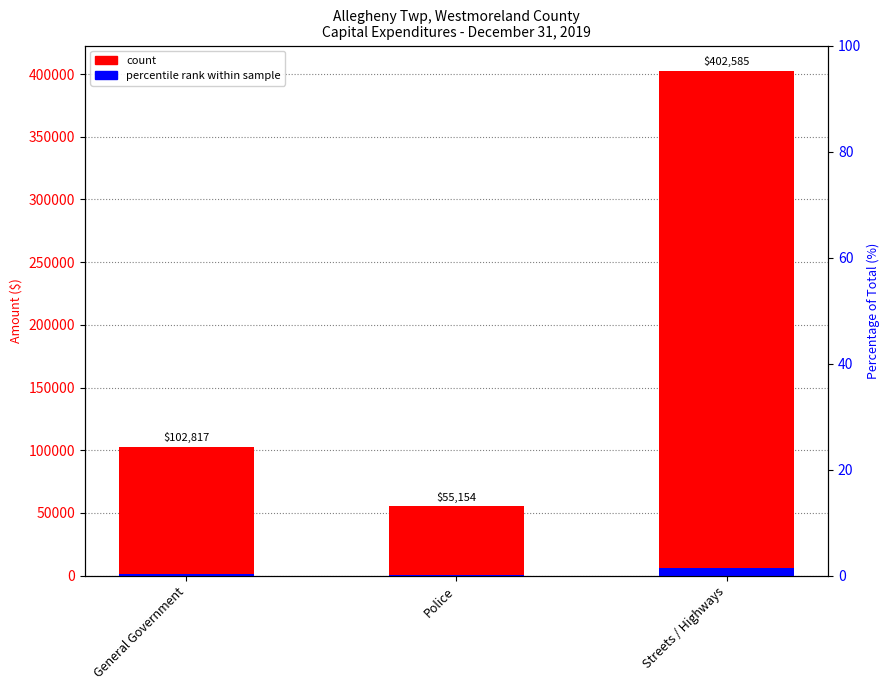

Reading left to right, list all the values displayed in this chart.

Capital Expenditure: General Government=102817.0	Police=55154.0	Streets / Highways=402585.0
Proportion indicator: General Government=1542.3	Police=827.3	Streets / Highways=6038.8